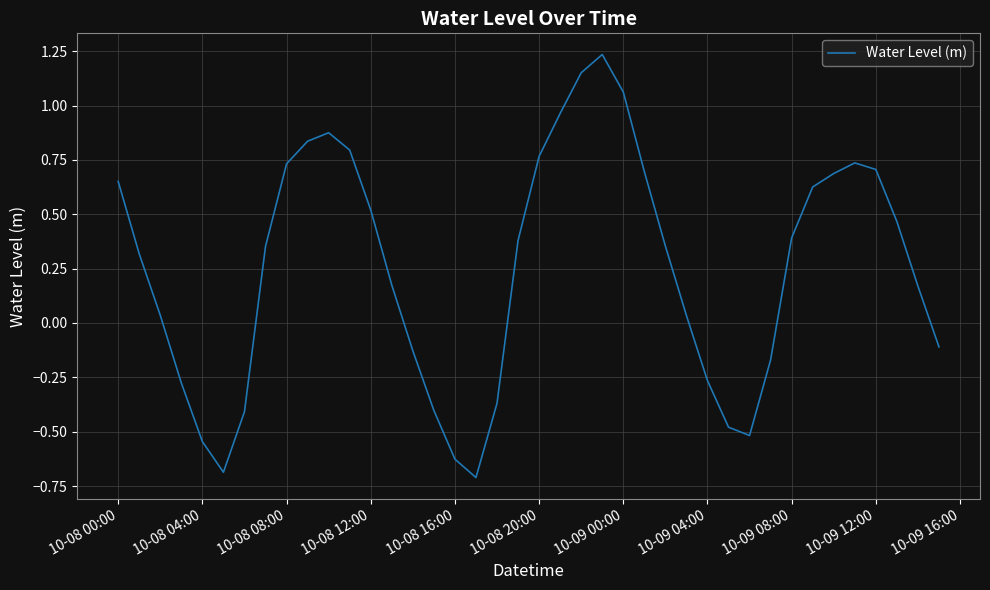

What is the minimum value shown in the chart?

-0.7